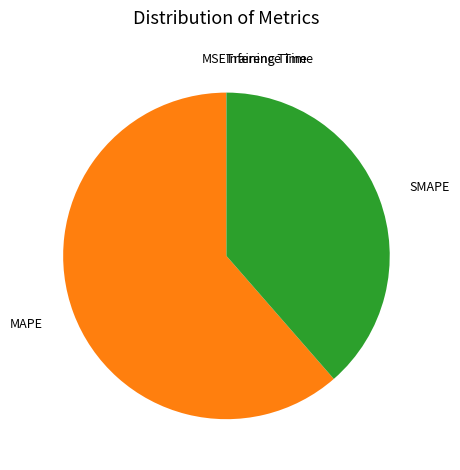

Is the sum of MAPE and SMAPE greater than half?

Yes